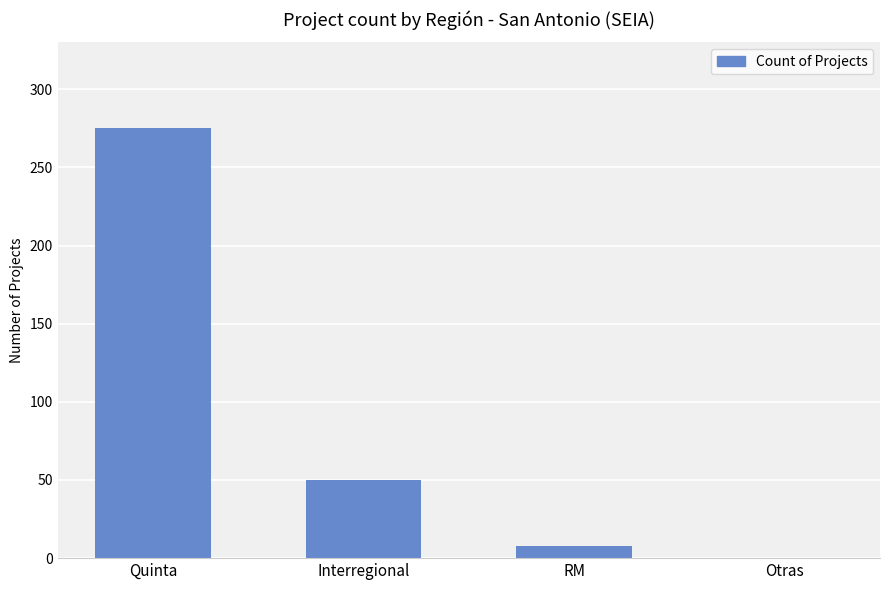

What is the sum of the values at Interregional and RM?

58